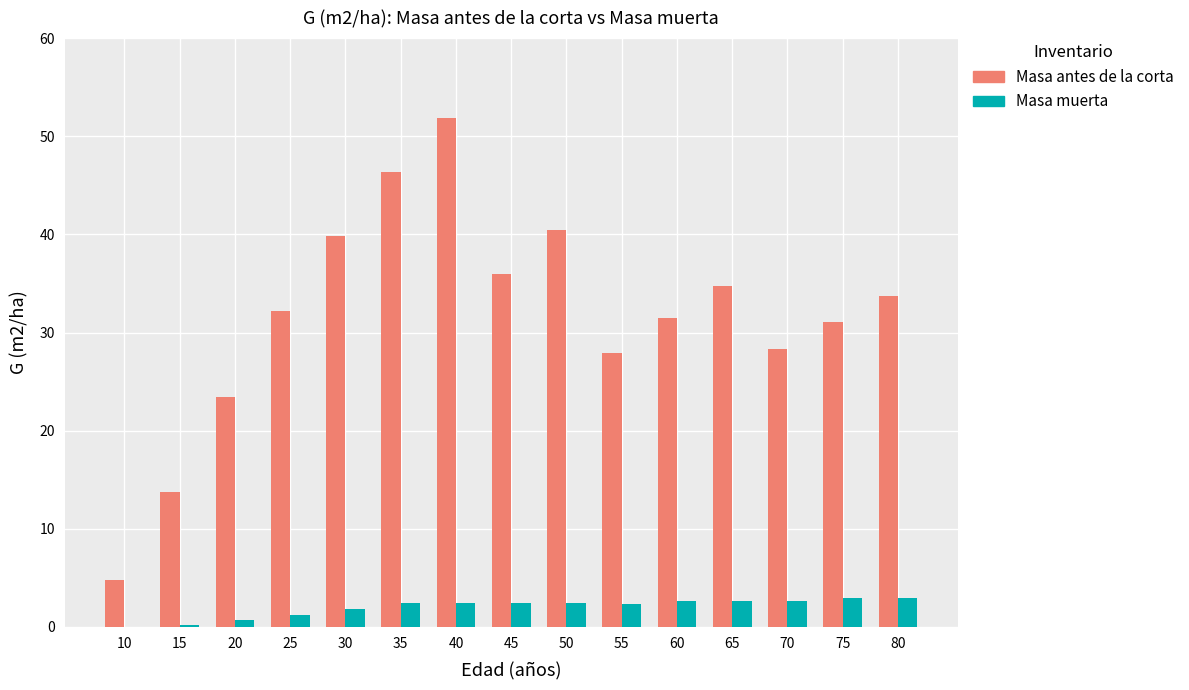

What is the average value of the Masa muerta series?

2.0